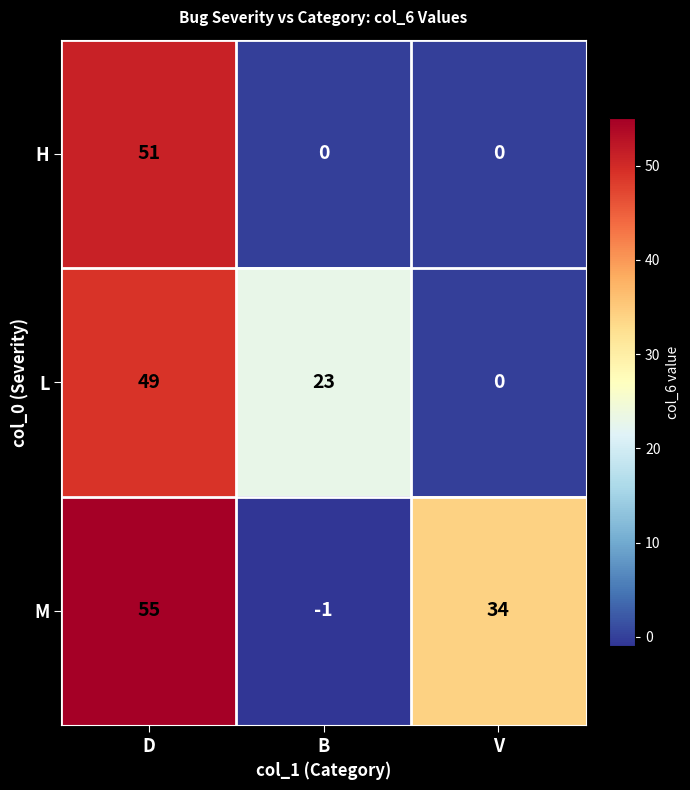

What is the total value across all series at D?

155